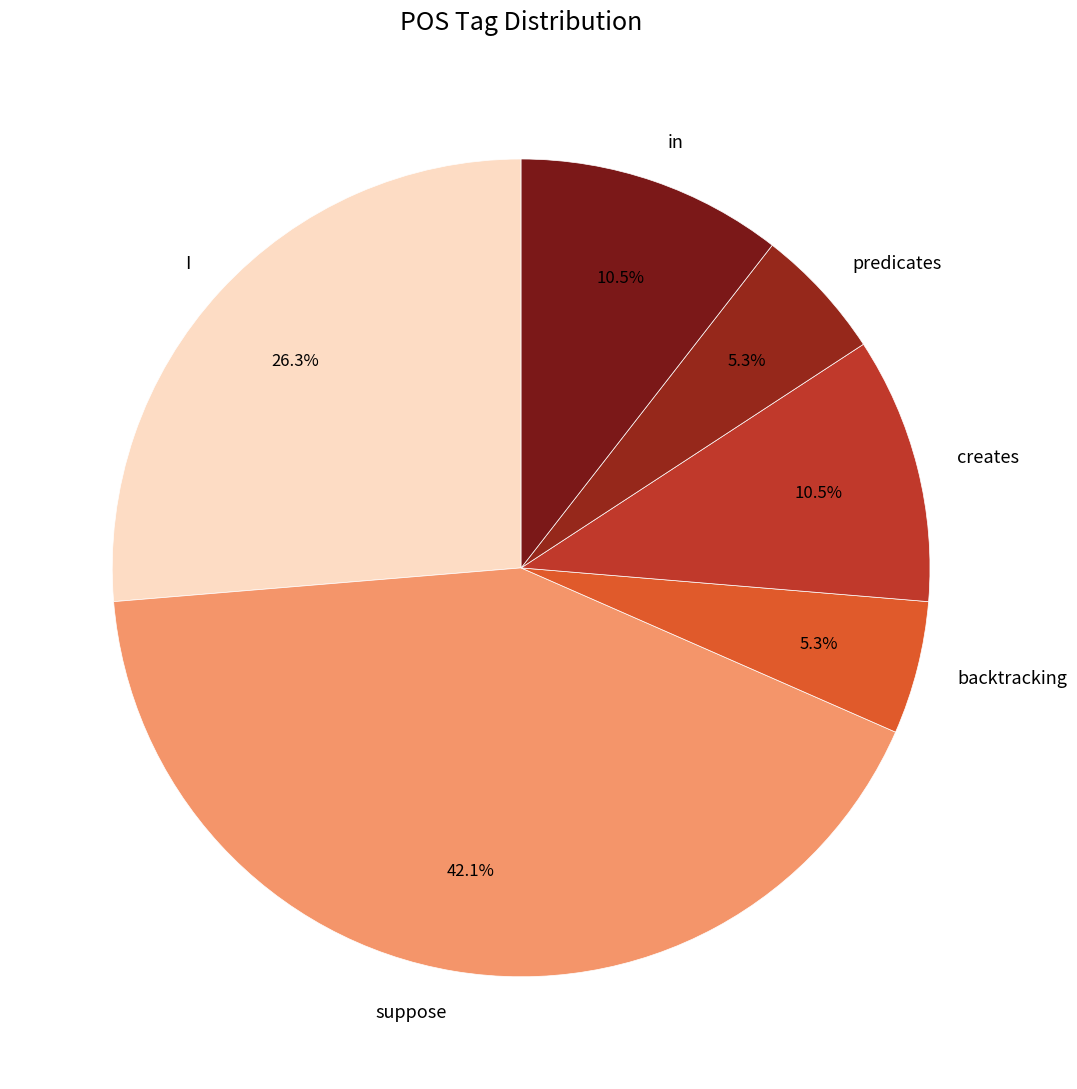

To the nearest percent, what is the combined percentage of I and predicates?

32%